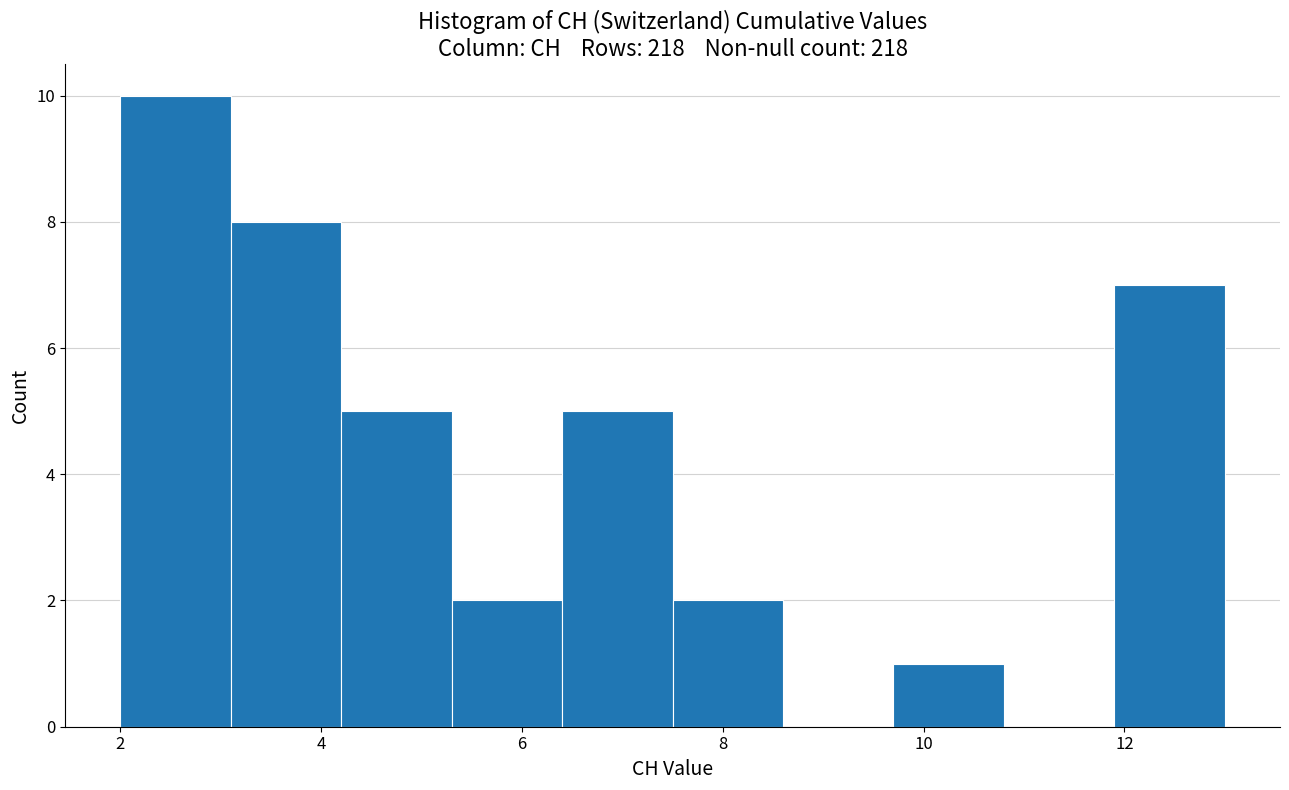

Reading left to right, list every bar in this chart as the range it spans on the x-axis followed by its height. Neither the bar edges nor the heights are printed on the chart, so give them approximately, as read against the axes.

2.0 to 3.1: 10
3.1 to 4.2: 8
4.2 to 5.3: 5
5.3 to 6.4: 2
6.4 to 7.5: 5
7.5 to 8.6: 2
8.6 to 9.7: 0
9.7 to 10.8: 1
10.8 to 11.9: 0
11.9 to 13.0: 7